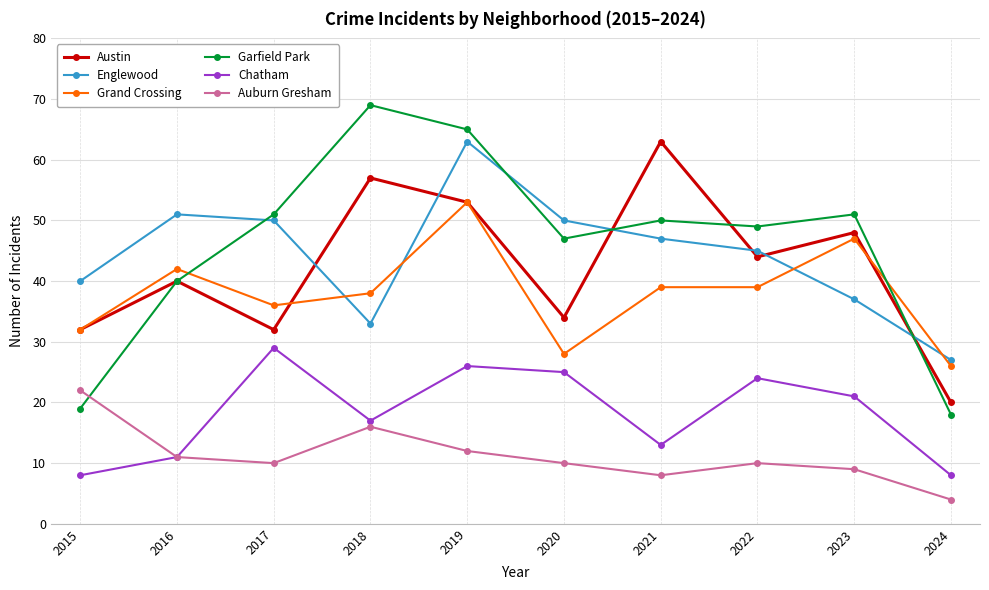

Is it true that Grand Crossing equals 28 at 2020?

True